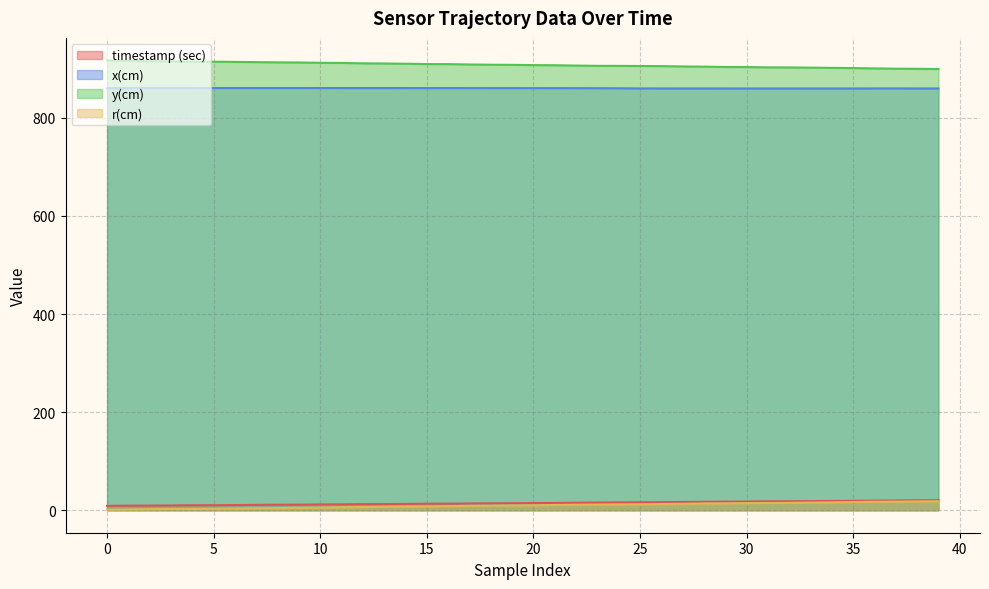

At which category does x(cm) reach its first local valley?

34